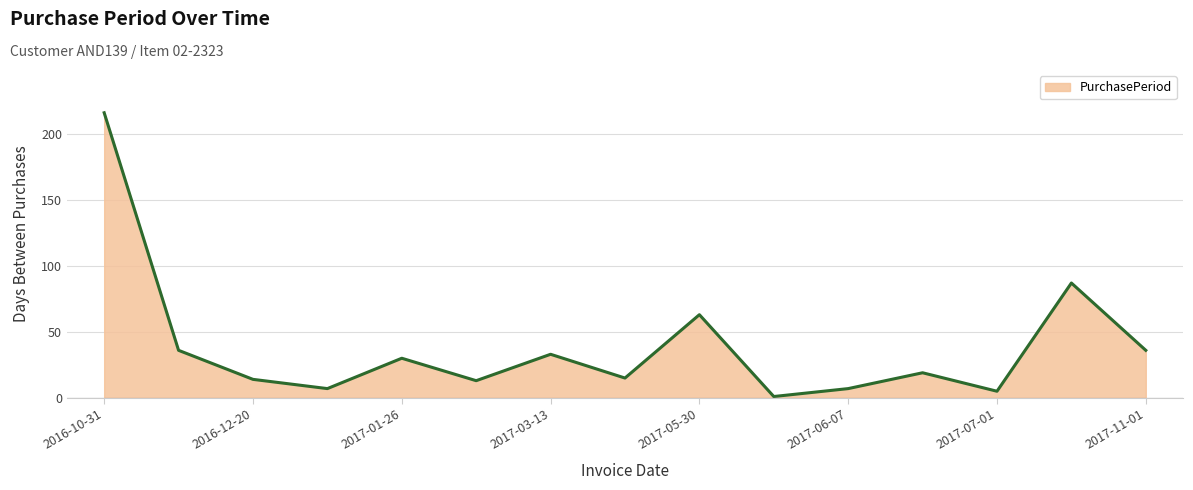

How many distinct data groups are displayed?

1